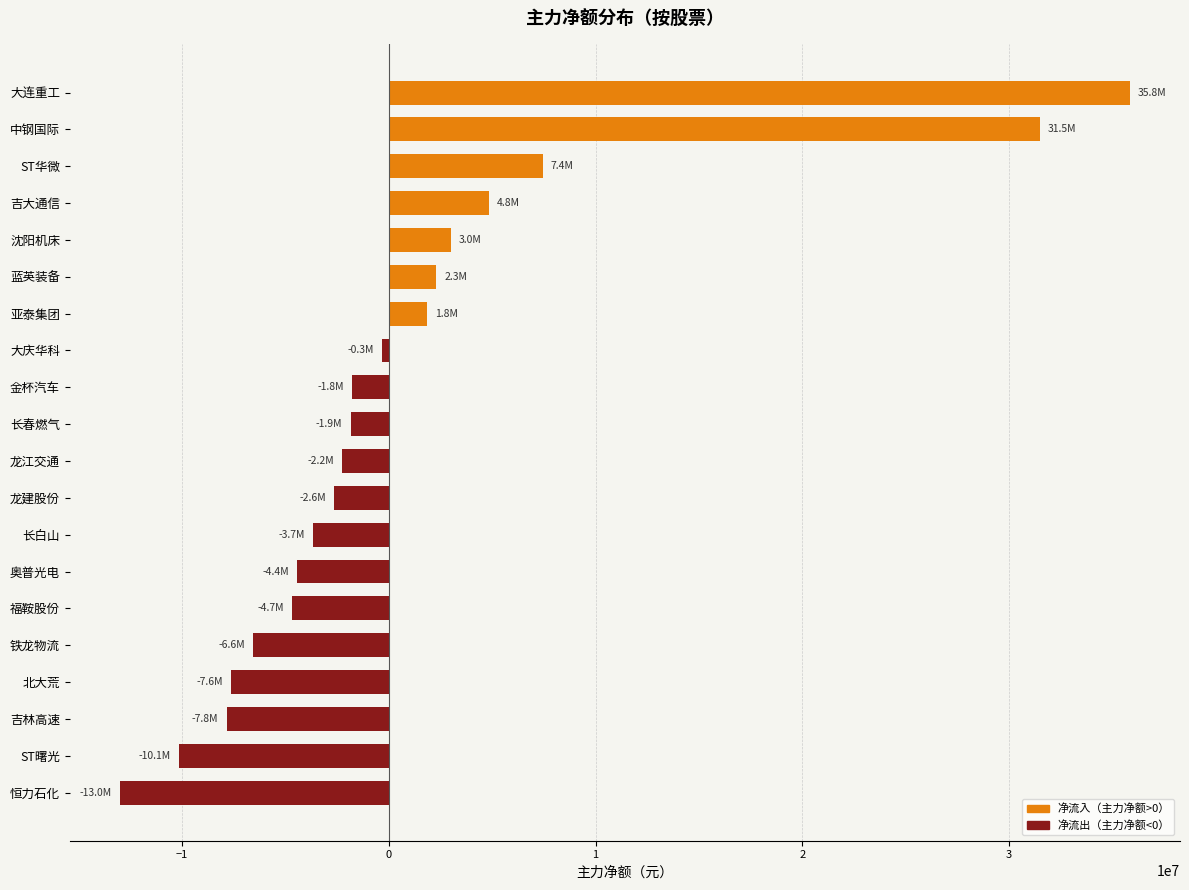

List the series in order of their overall mean, lowest first.

净流出（主力净额<0）, 净流入（主力净额>0）